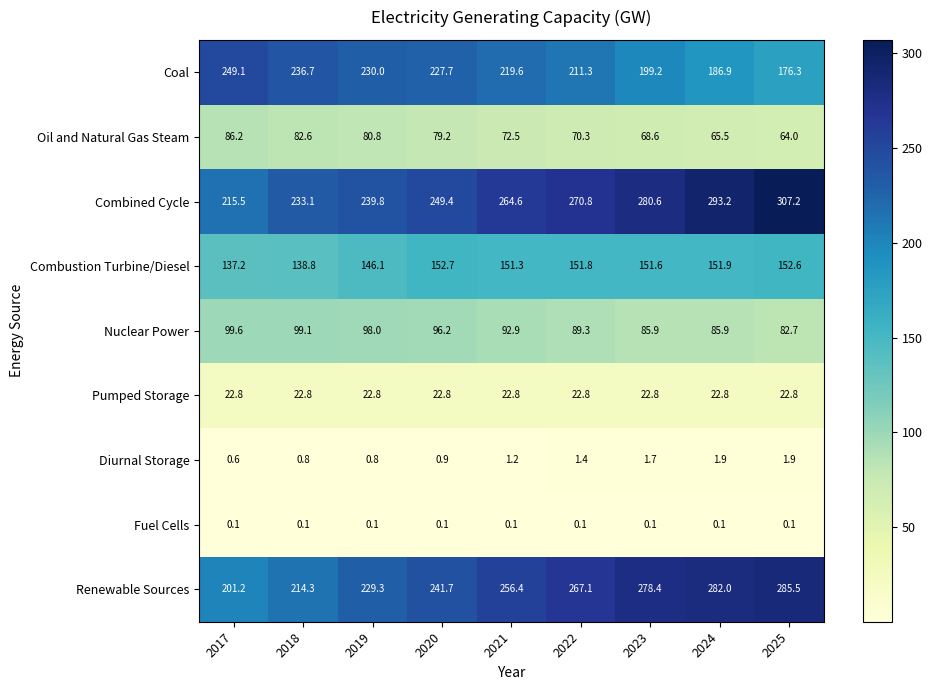

Rank the series by their maximum value, from highest to lowest.

Combined Cycle, Renewable Sources, Coal, Combustion Turbine/Diesel, Nuclear Power, Oil and Natural Gas Steam, Pumped Storage, Diurnal Storage, Fuel Cells